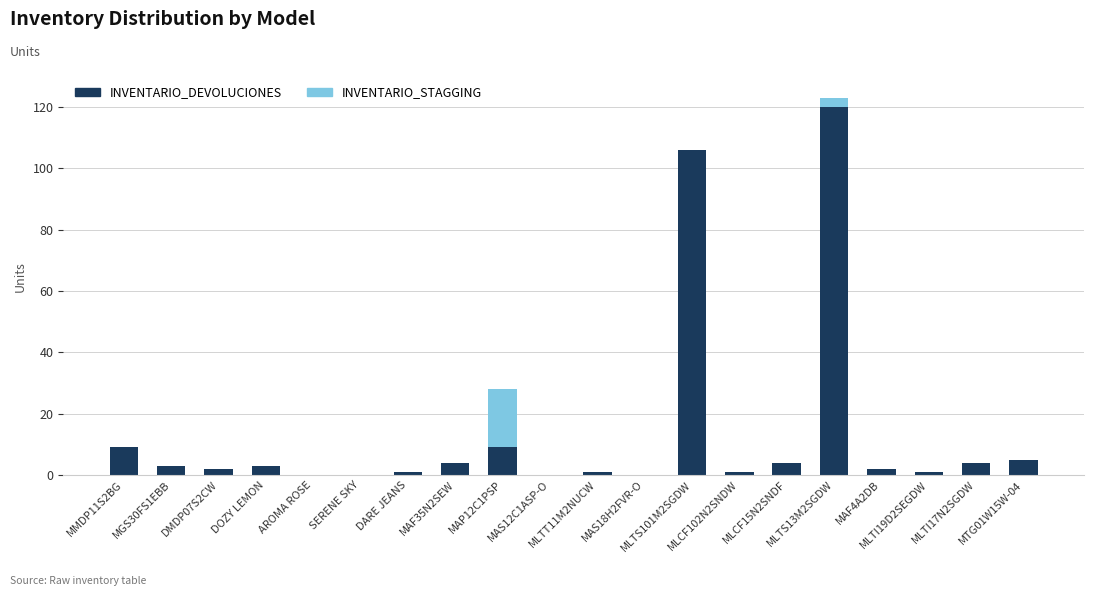

What is the total value across all series at MMDP11S2BG?

9